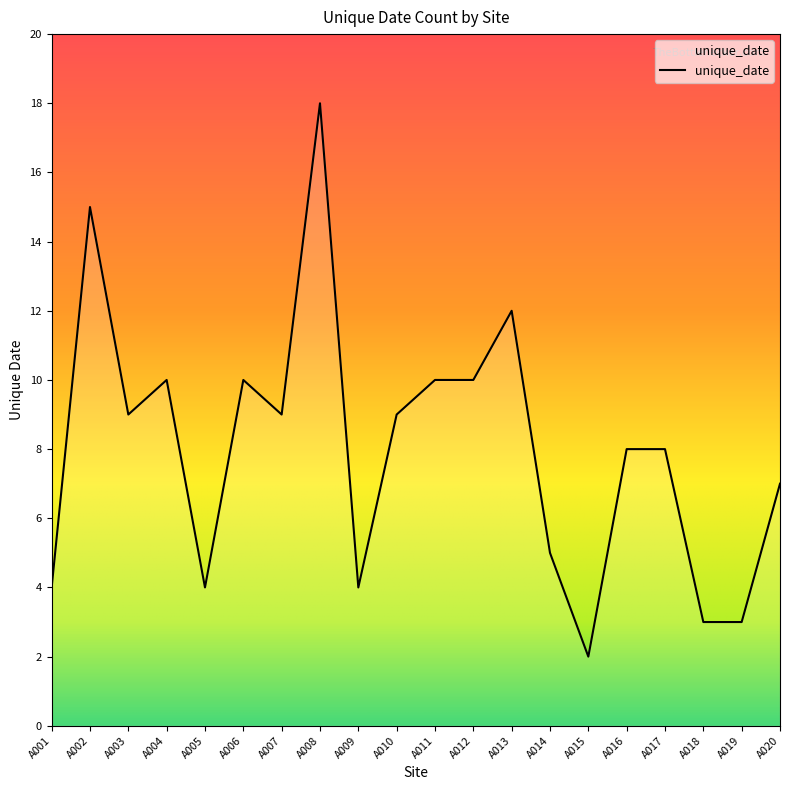

Reading left to right, extract all data points from this chart.

4	15	9	10	4	10	9	18	4	9	10	10	12	5	2	8	8	3	3	7